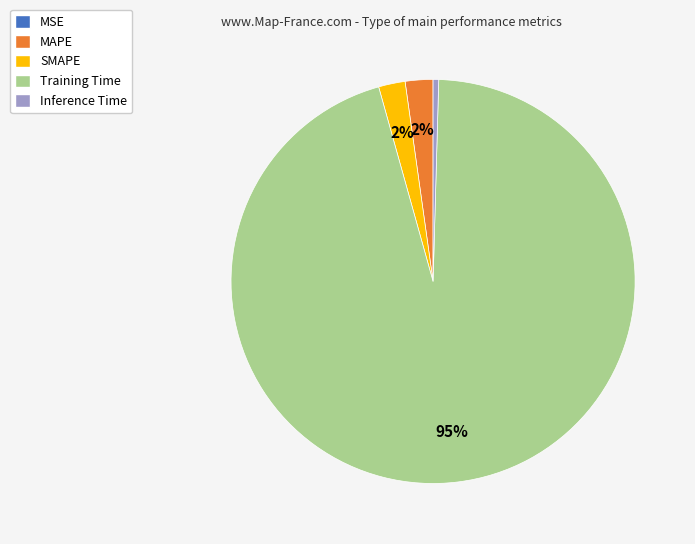

Does any single category account for the majority?

Yes